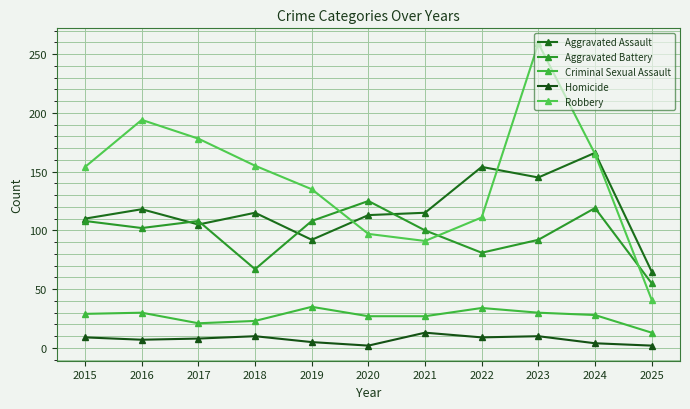

What is the lowest value of the Robbery series?

41